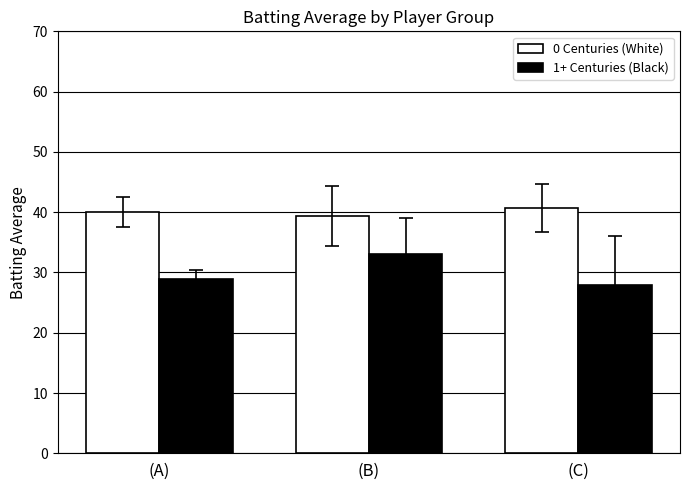

Reading left to right, extract all data points from this chart.

0 Centuries (White): (A)=40.0	(B)=39.3	(C)=40.6
1+ Centuries (Black): (A)=28.9	(B)=33.0	(C)=28.0